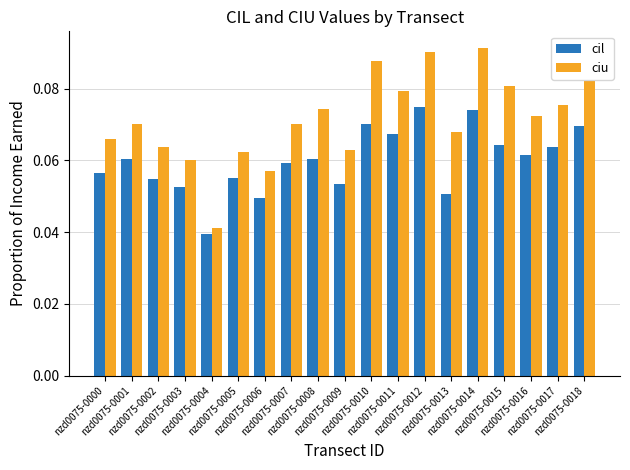

Where is ciu nearest to the value 0?

nzd0075-0004